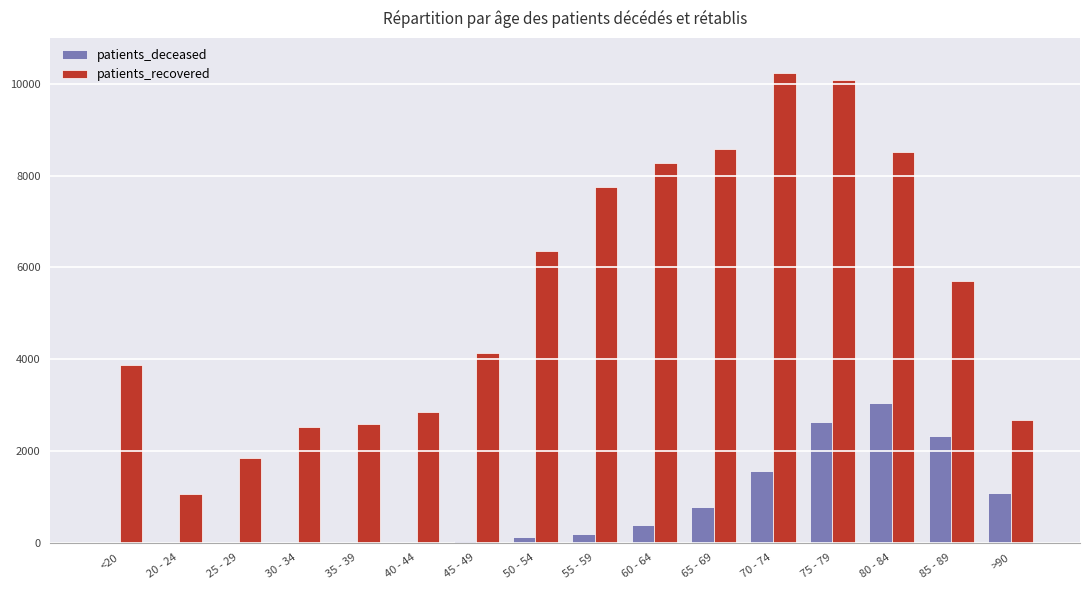

At which category is the sum across all series the highest?

75 - 79